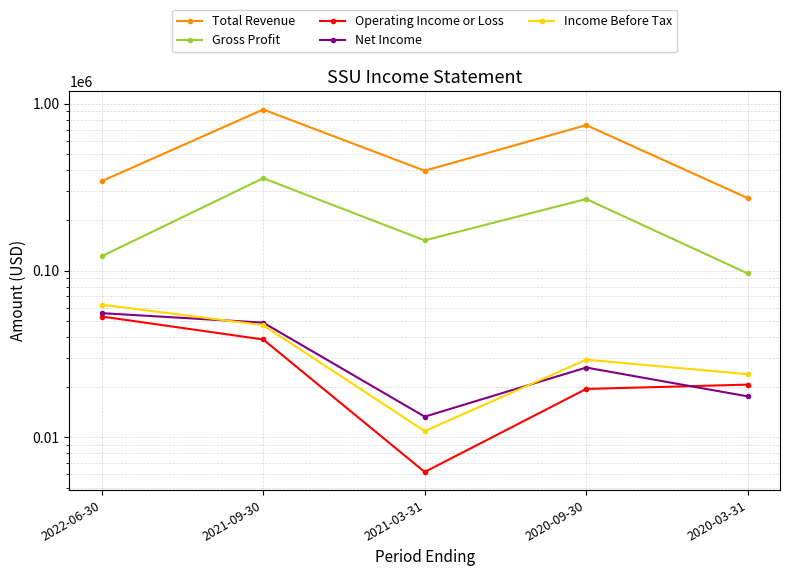

What is the sum of all Gross Profit values?

995100